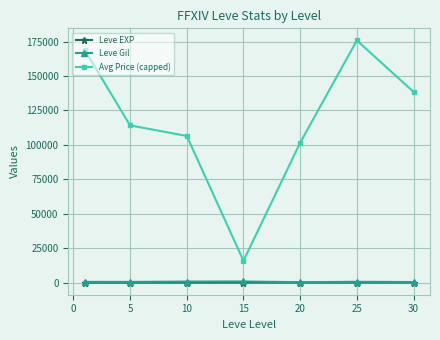

Which series has the largest total across all categories?

Avg Price (capped)